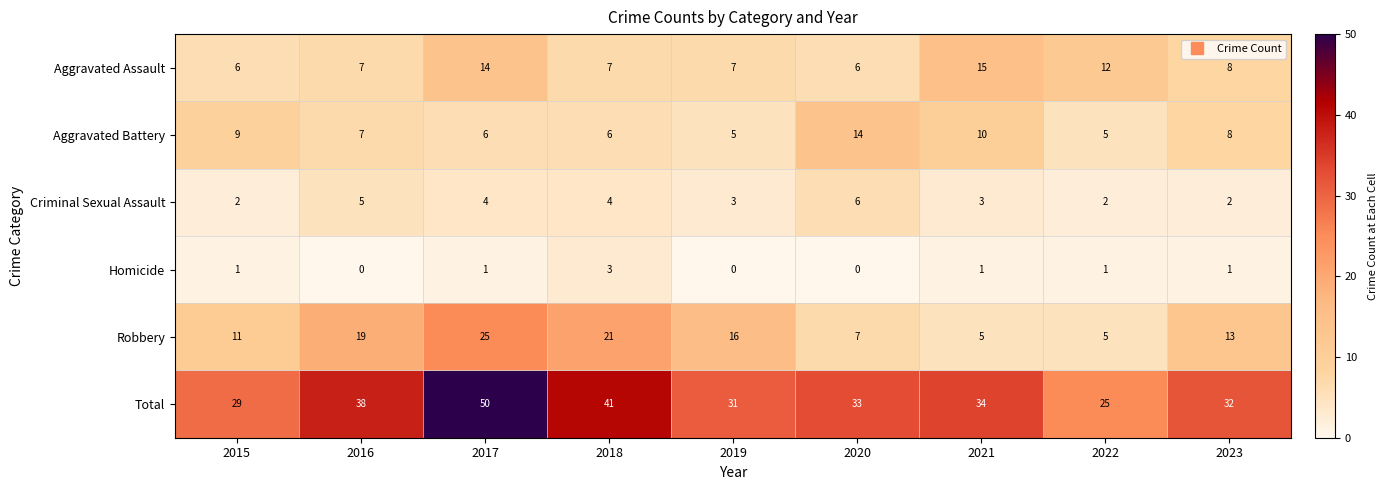

What is the total value across all series at 2019?

62